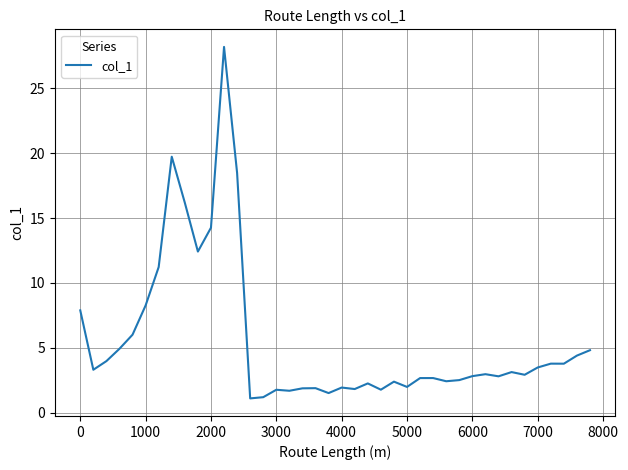

How many lines are shown in the chart?

1